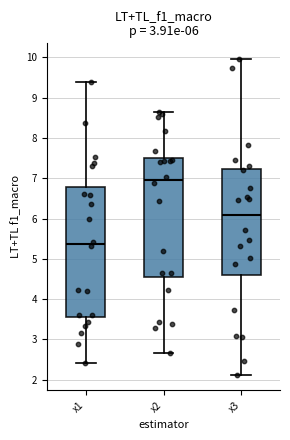

Which box has the lowest median line?

x1